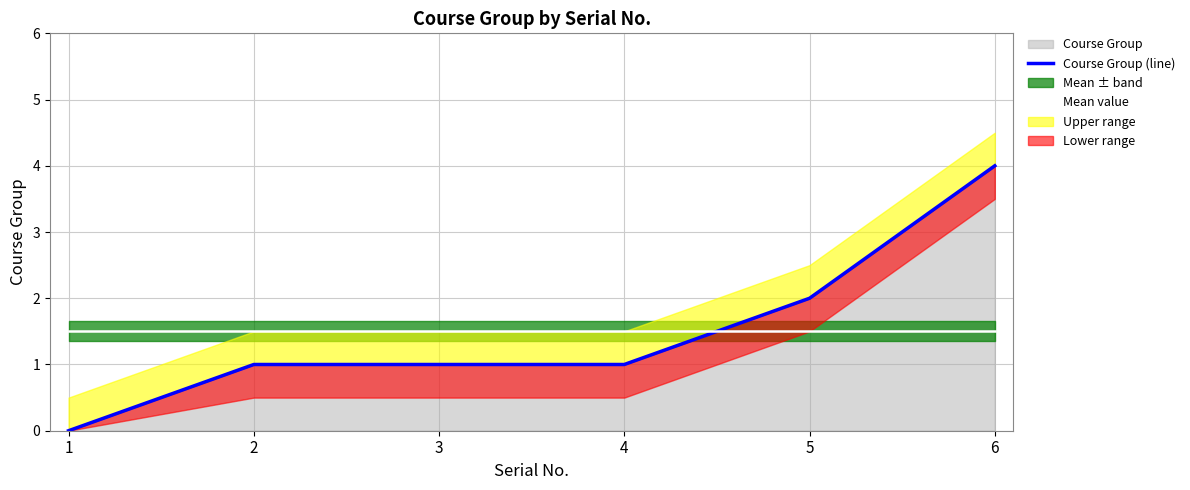

True or false: Course Group (line) has more than 2 points higher than both neighbors.

False